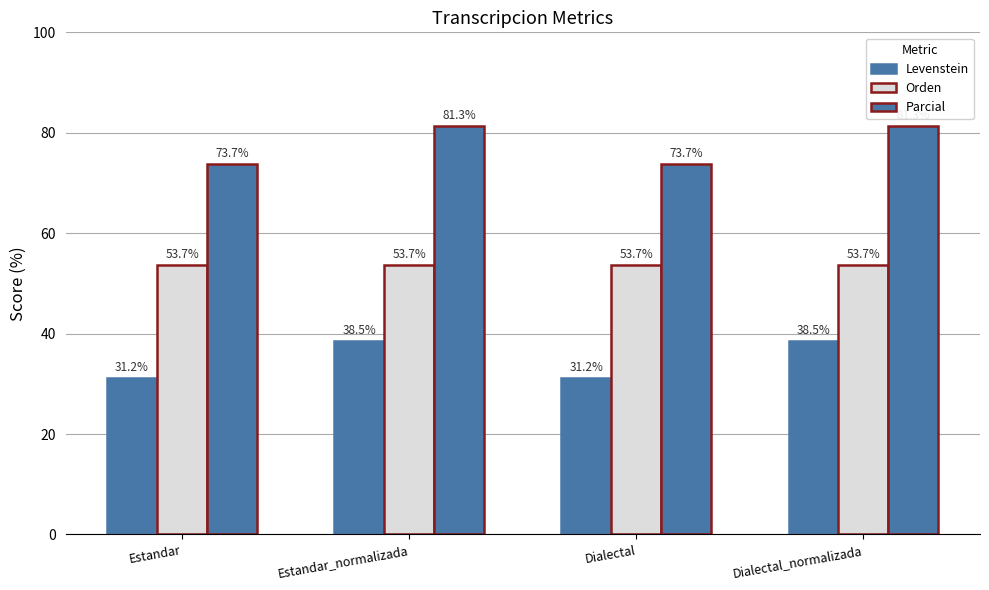

How many values in the Levenstein series are below 38?

2